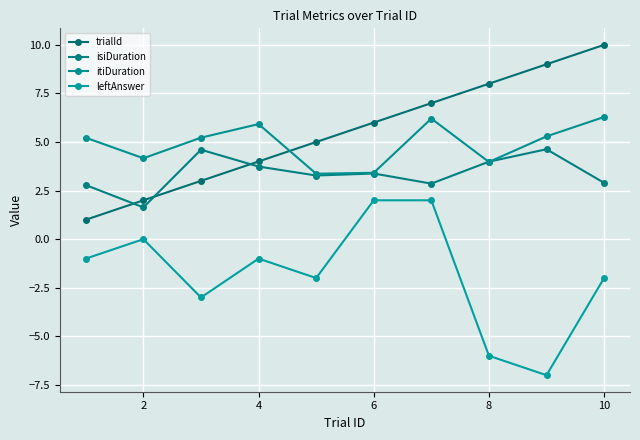

How many categories are shown in the chart?

10